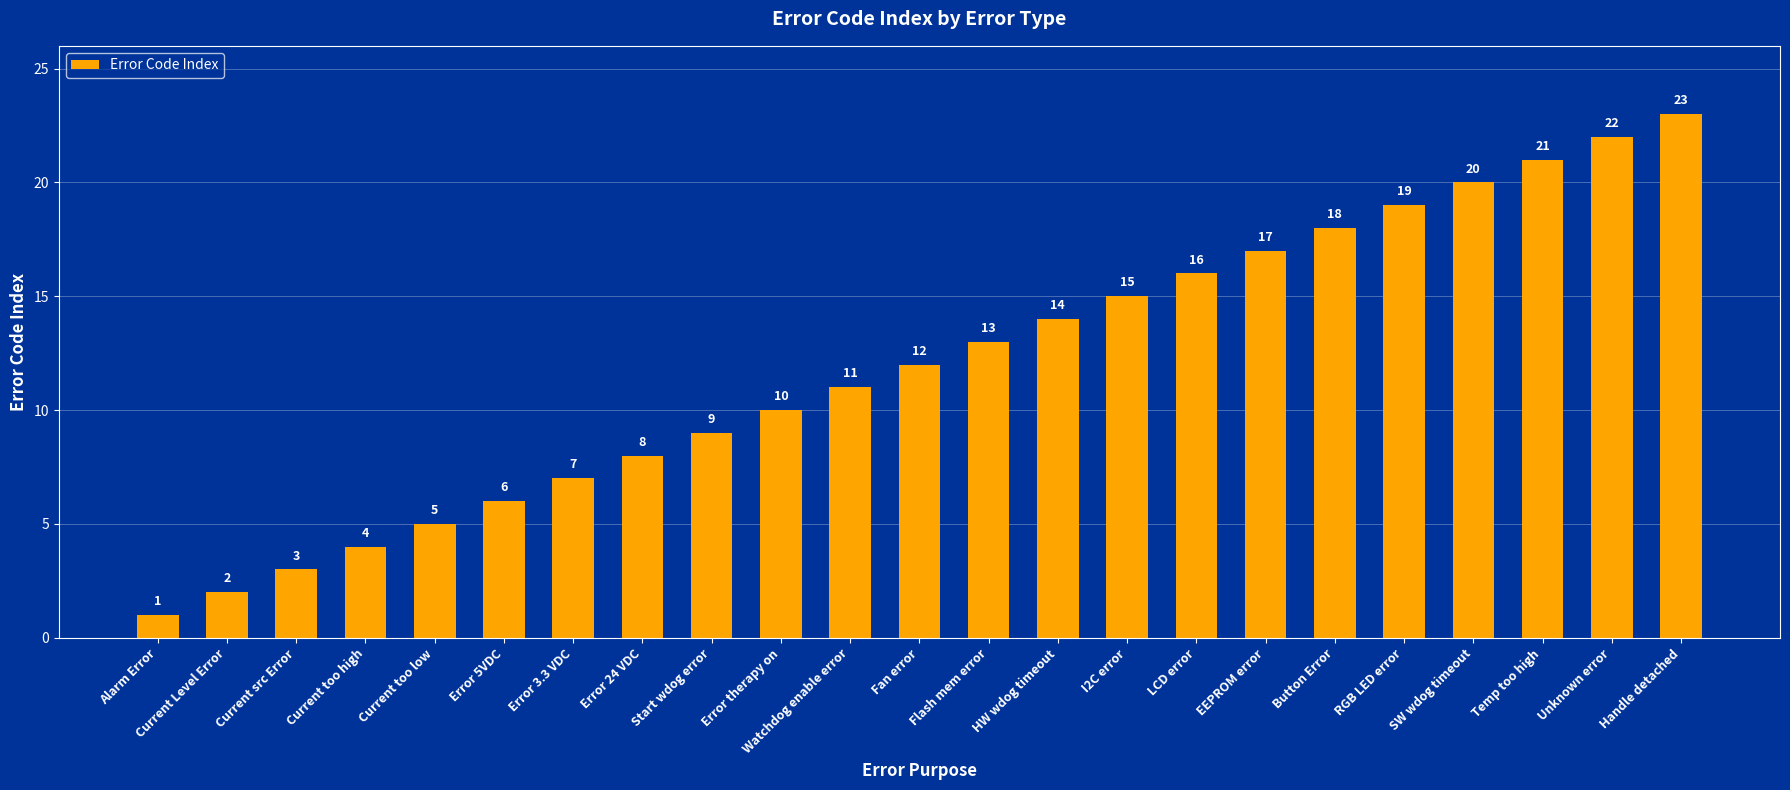

Reading right to left, extract all data points from this chart.

Handle detached=23	Unknown error=22	Temp too high=21	SW wdog timeout=20	RGB LED error=19	Button Error=18	EEPROM error=17	LCD error=16	I2C error=15	HW wdog timeout=14	Flash mem error=13	Fan error=12	Watchdog enable error=11	Error therapy on=10	Start wdog error=9	Error 24 VDC=8	Error 3.3 VDC=7	Error 5VDC=6	Current too low=5	Current too high=4	Current src Error=3	Current Level Error=2	Alarm Error=1